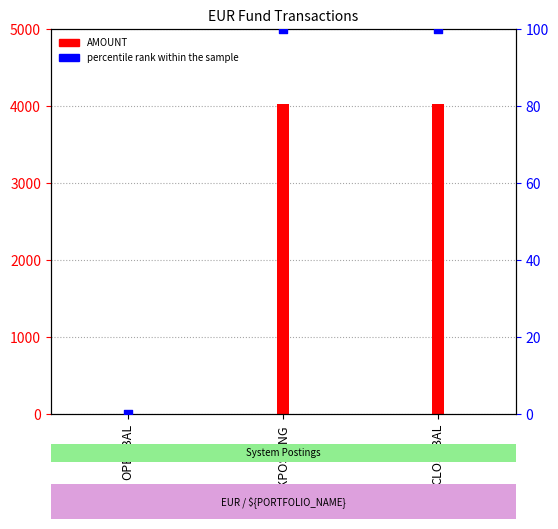

Which series has the largest Y range (max minus min)?

AMOUNT